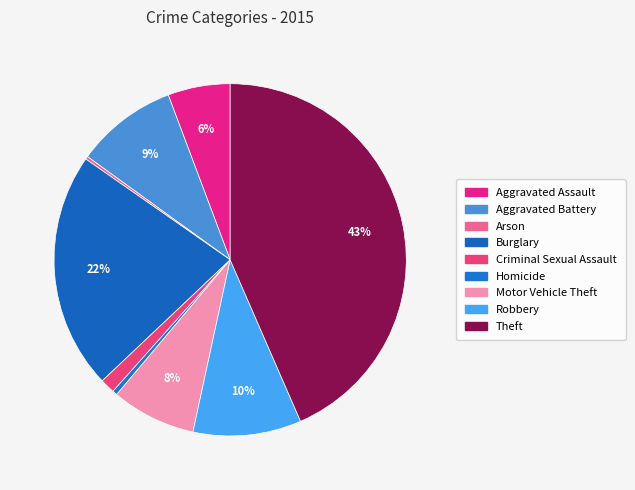

How many slices are in this pie chart?

9